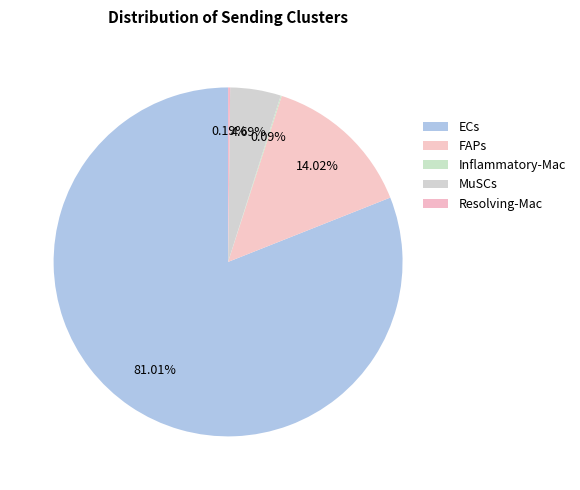

Rank the categories by value from lowest to highest.

Inflammatory-Mac, Resolving-Mac, MuSCs, FAPs, ECs